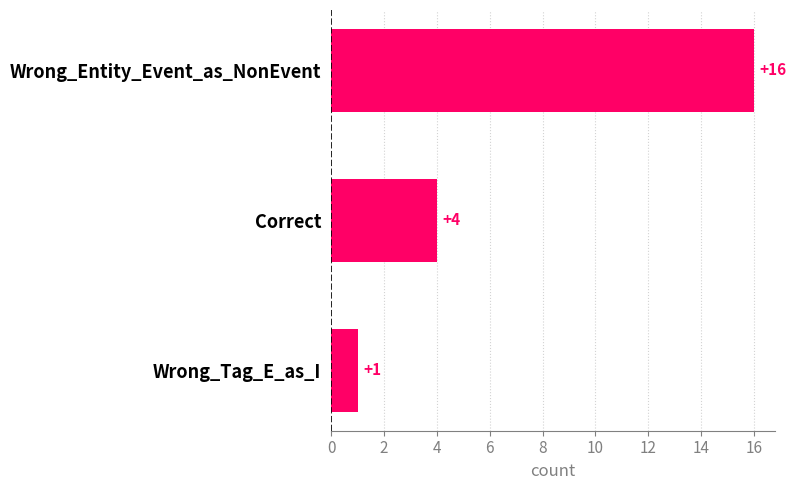

What is the value of the 3rd bar from the top?

1